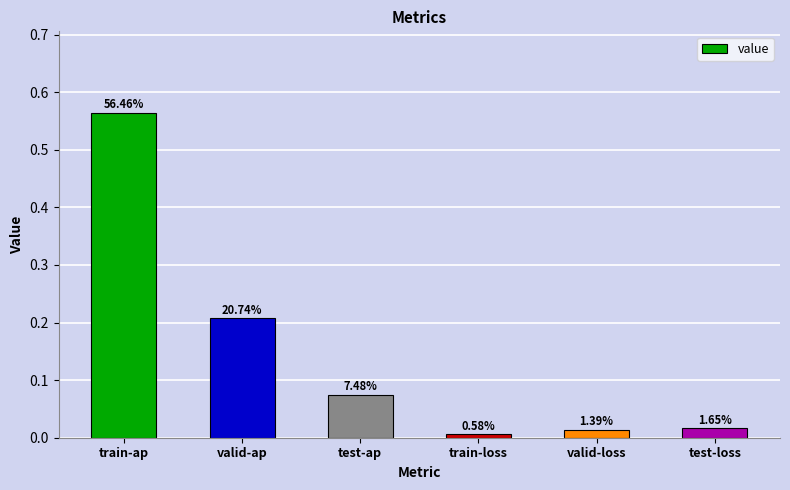

Where is the data nearest to the value 0?

train-loss